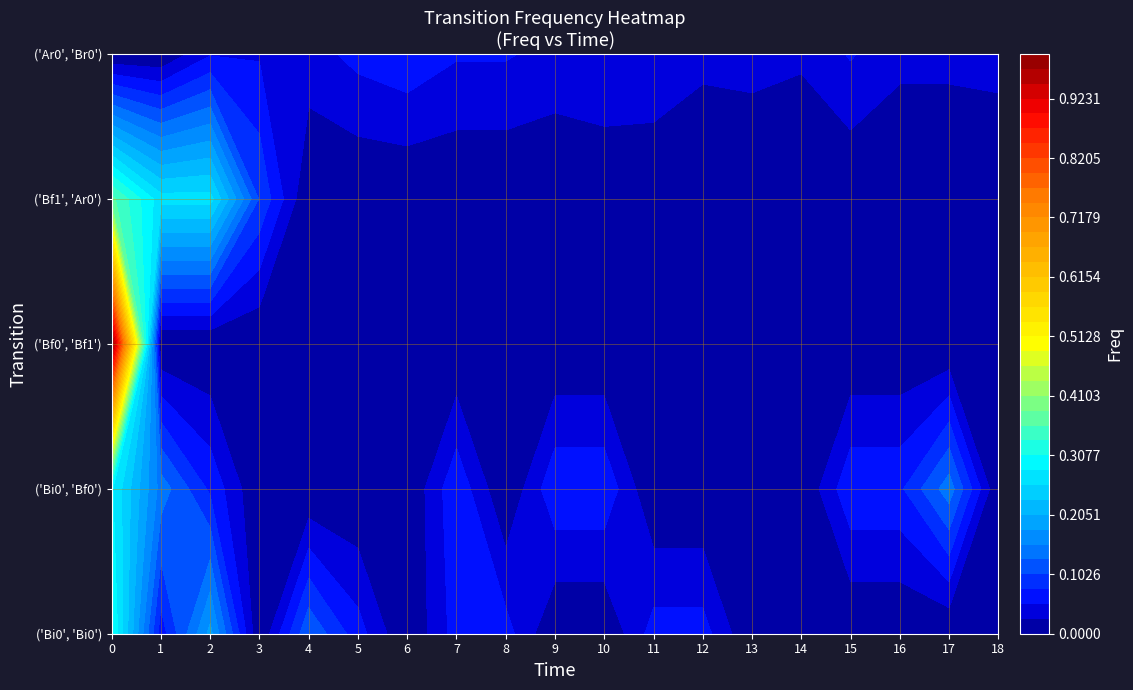

What is the highest value of the ('Bf0', 'Bf1') series?

1.0